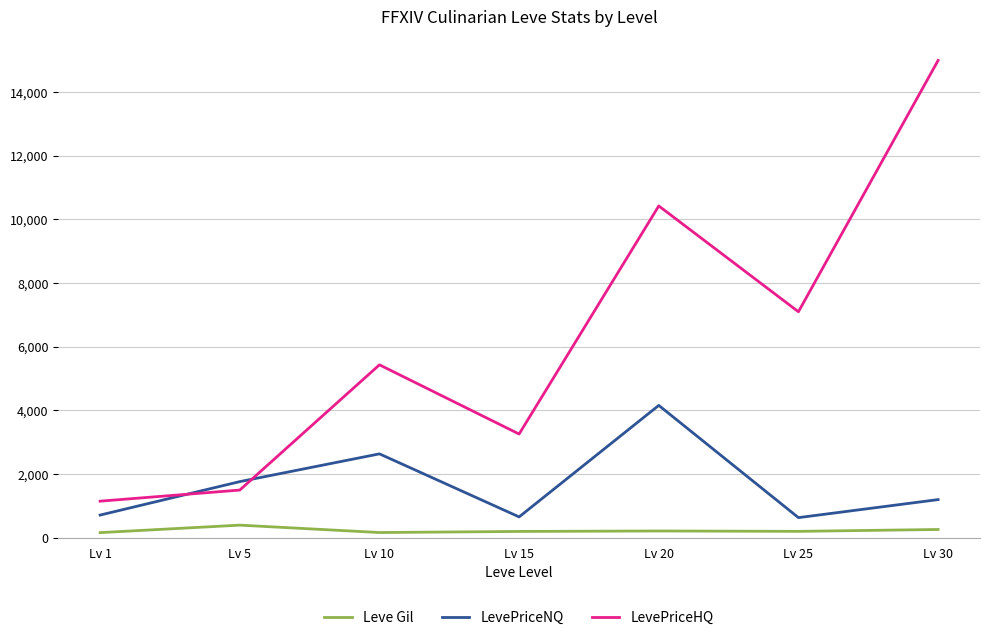

At which label does LevePriceNQ first exceed 1200?

Lv 5